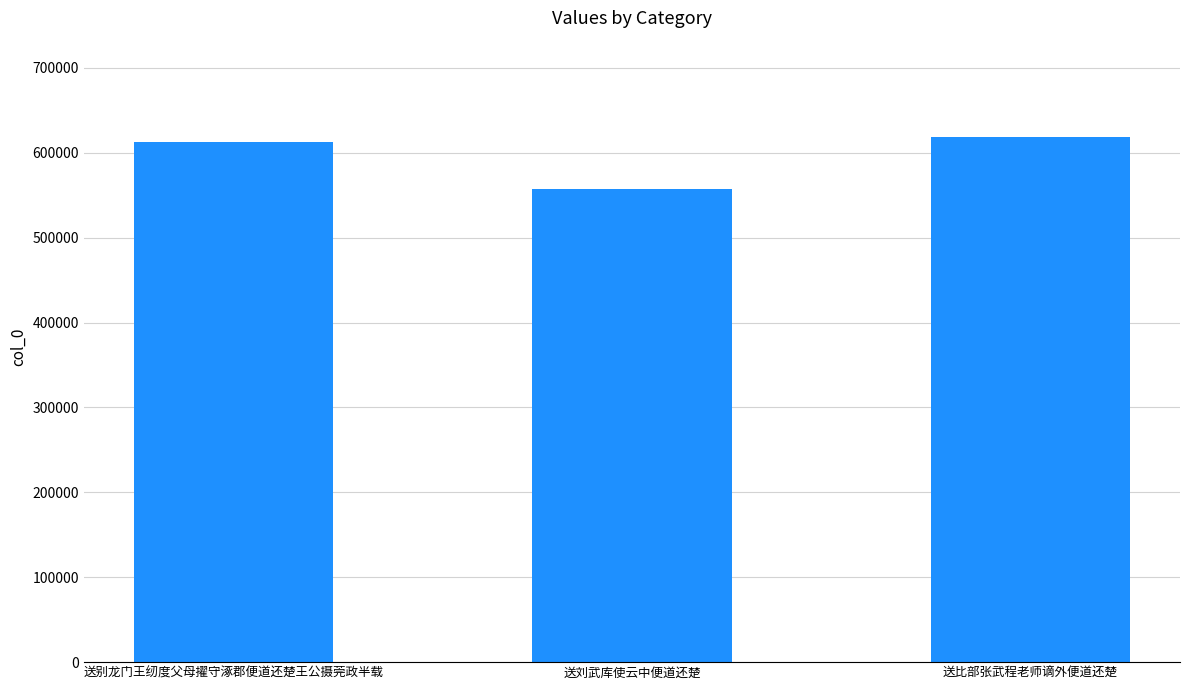

What is the sum of all values?

1787743